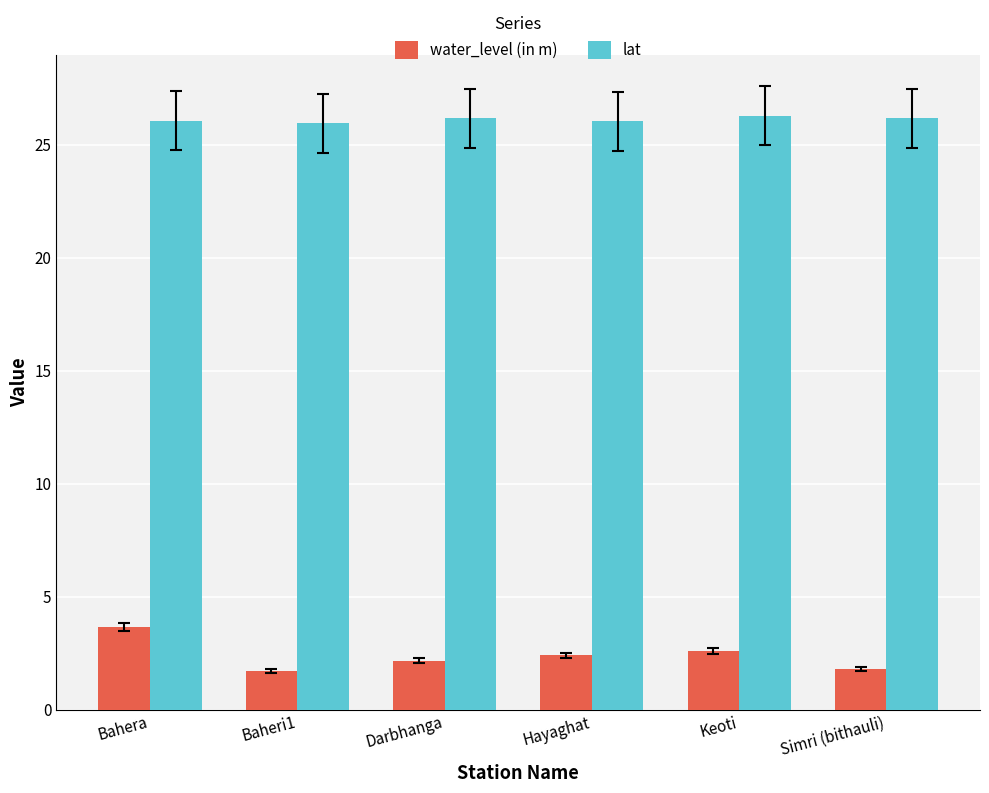

What is the sum of the water_level (in m) values at Simri (bithauli) and Bahera?

5.5